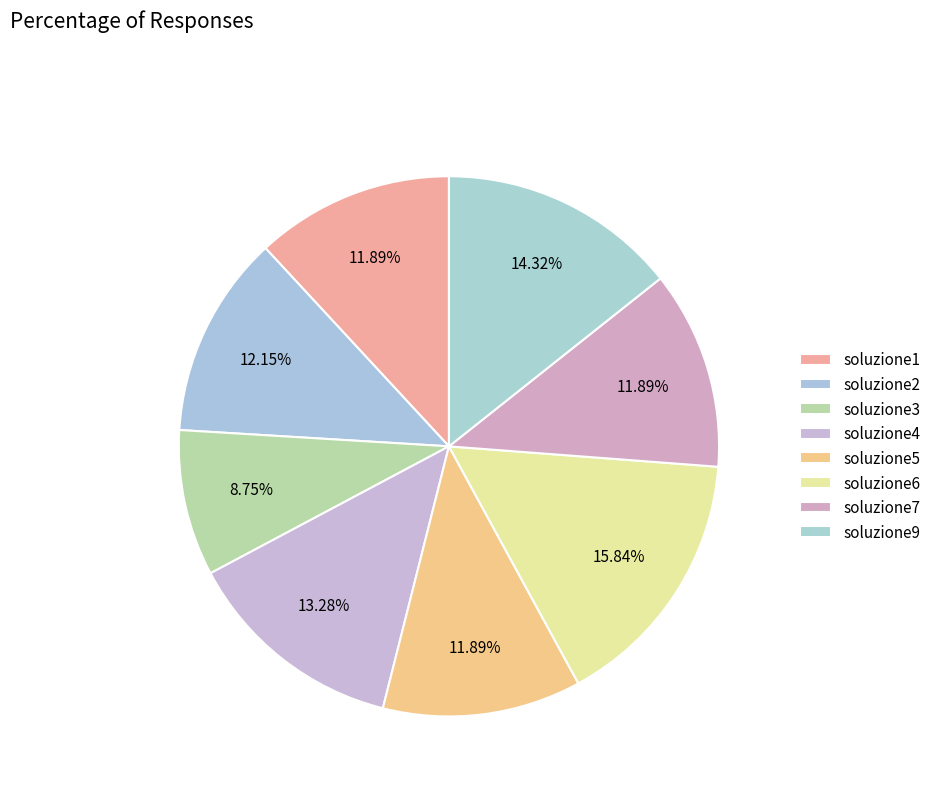

Count the number of slices in the pie.

8